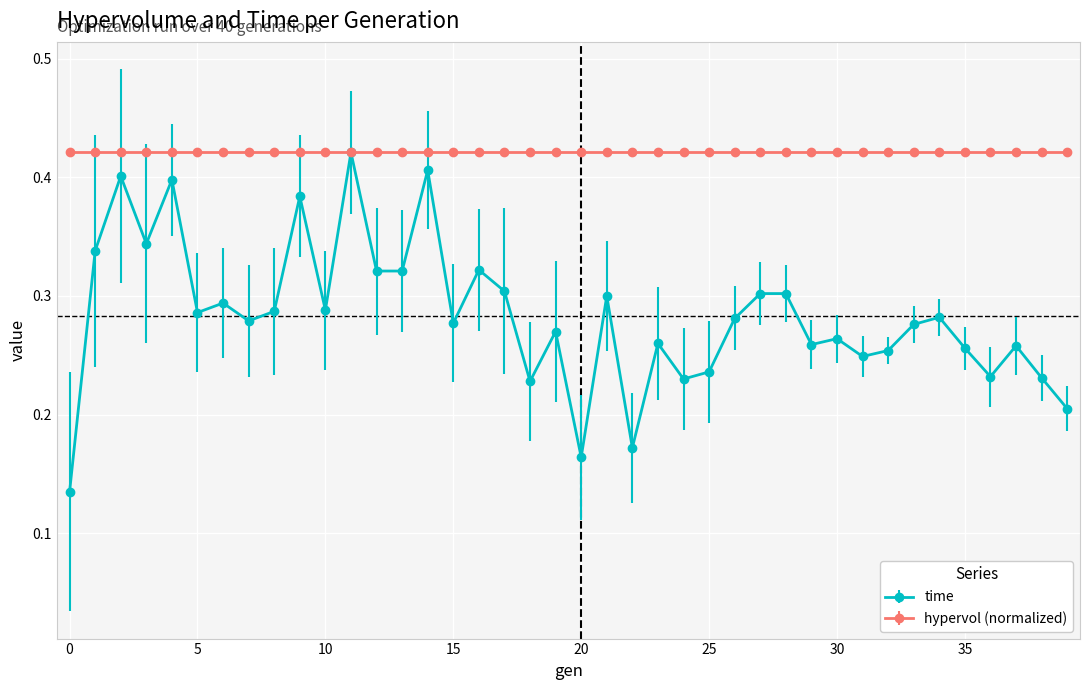

List the series in order of their overall mean, highest first.

hypervol (normalized), time